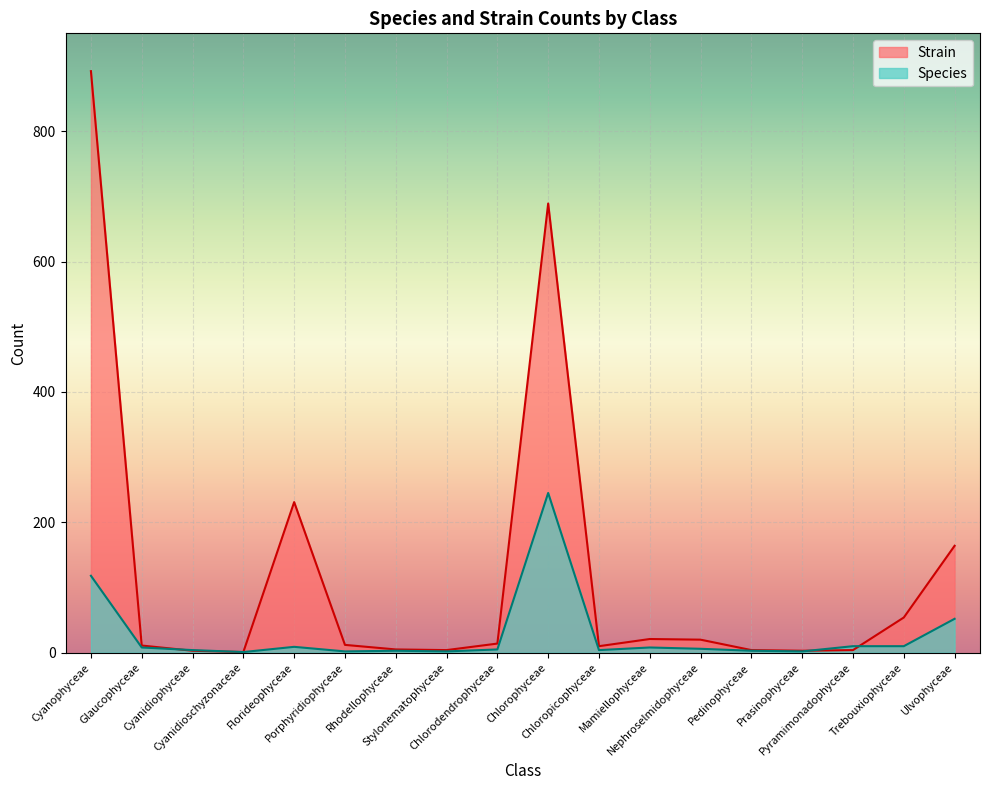

What is the approximate value of Strain at Nephroselmidophyceae, to the nearest 10?

20